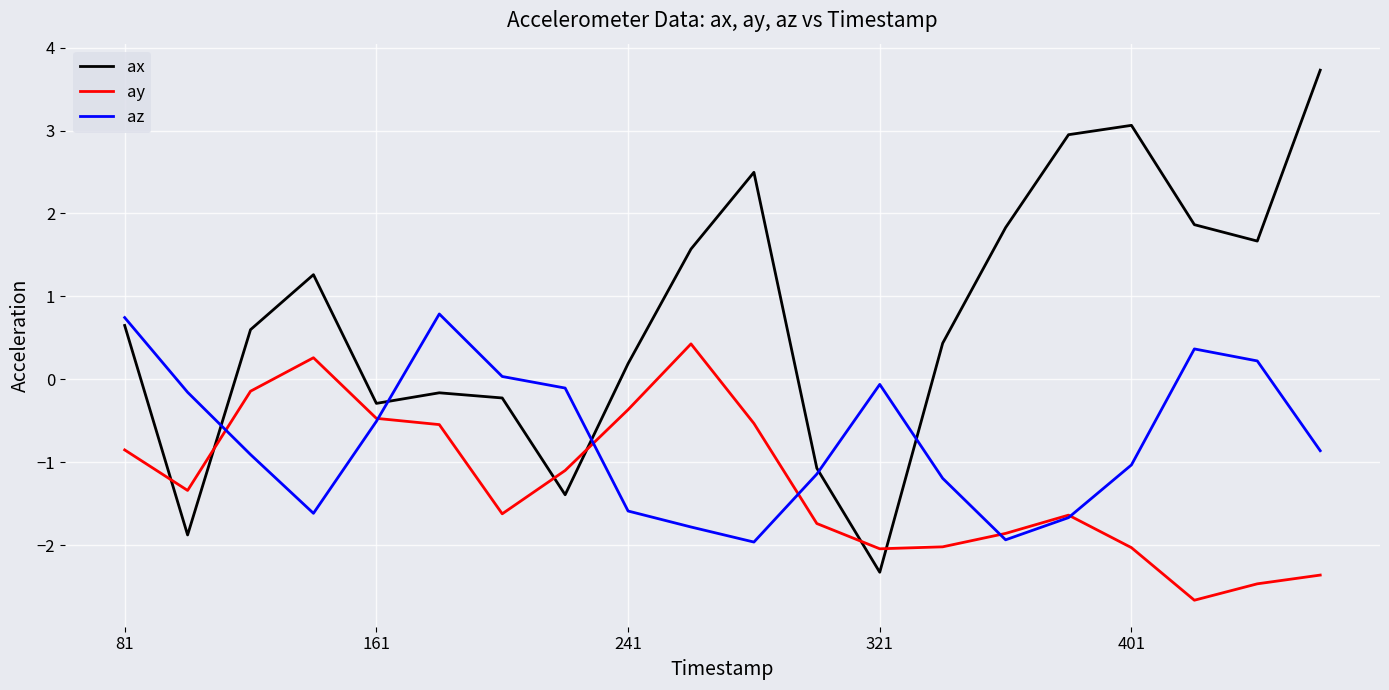

Rank the series by their maximum value, from lowest to highest.

ay, az, ax